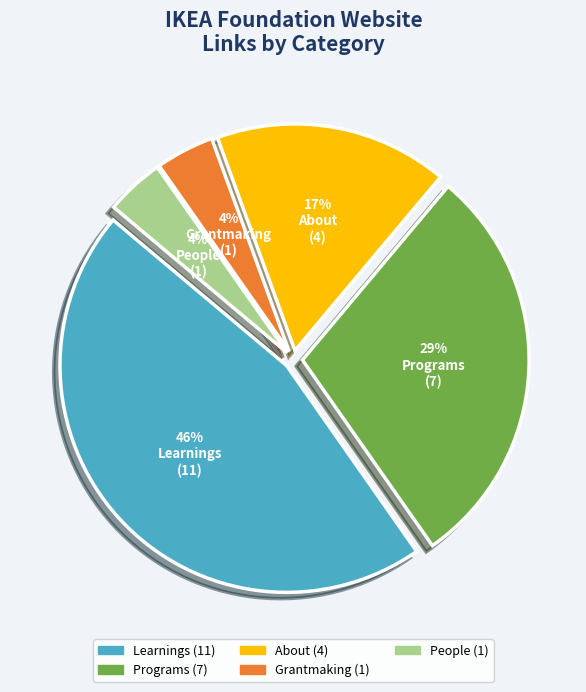

Is the sum of Grantmaking and About greater than half?

No